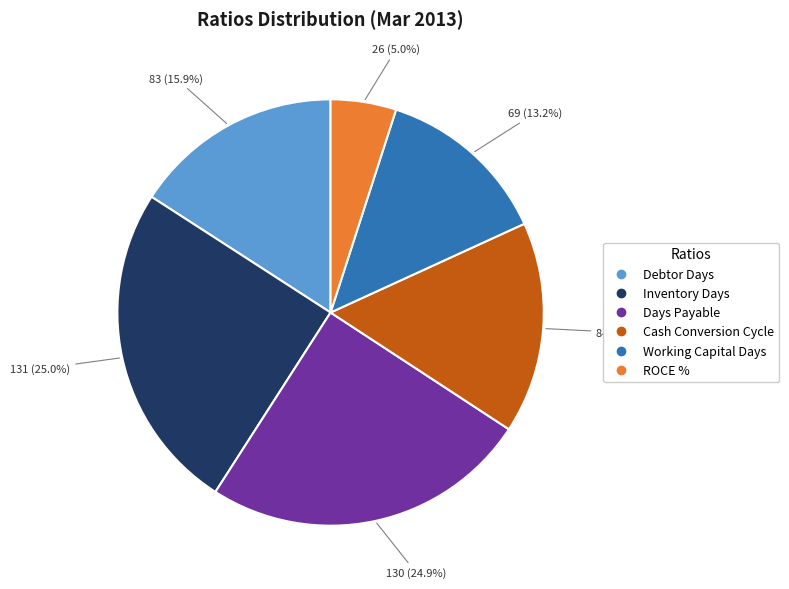

What percentage is the Days Payable slice, to the nearest percent?

25%